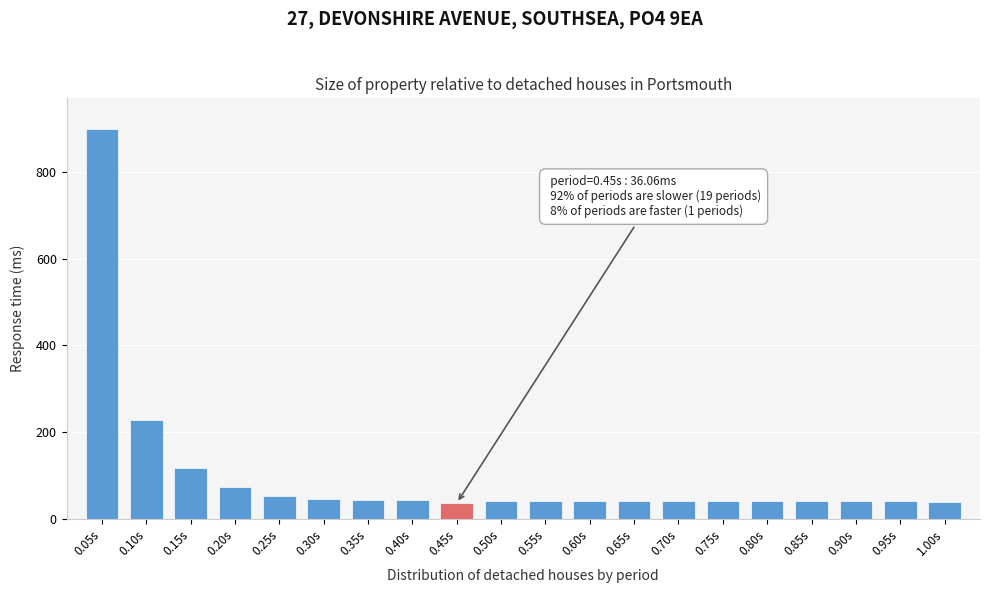

What is the ratio of the value at 0.10s to the value at 0.80s?

5.6